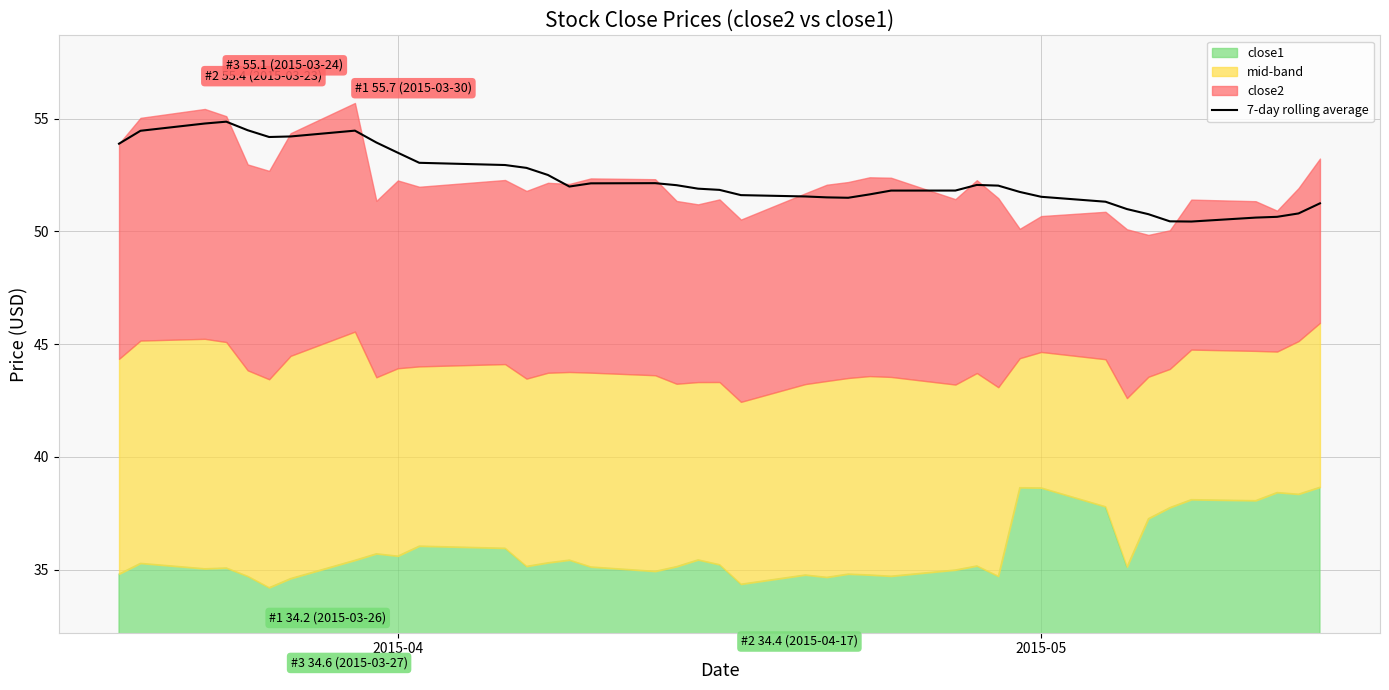

Is it true that 7-day rolling average equals 51.5 at 2015-05?

True